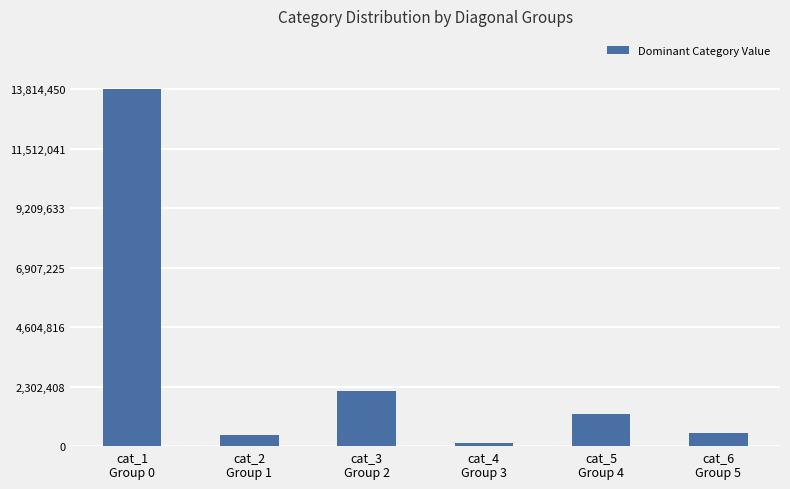

What is the label of the 4th bar from the left?

cat_4
Group 3